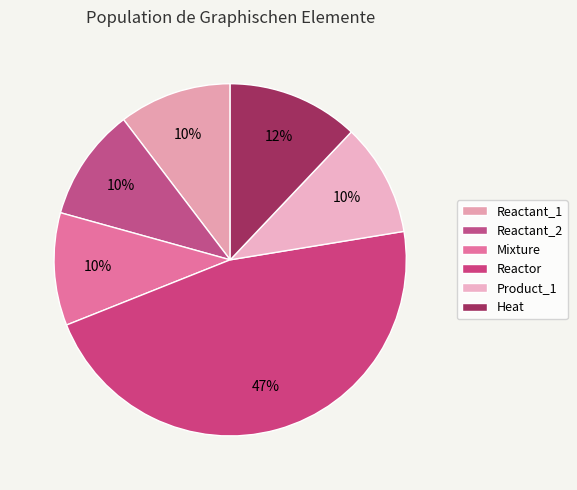

Is the sum of Reactant_1 and Mixture greater than half?

No